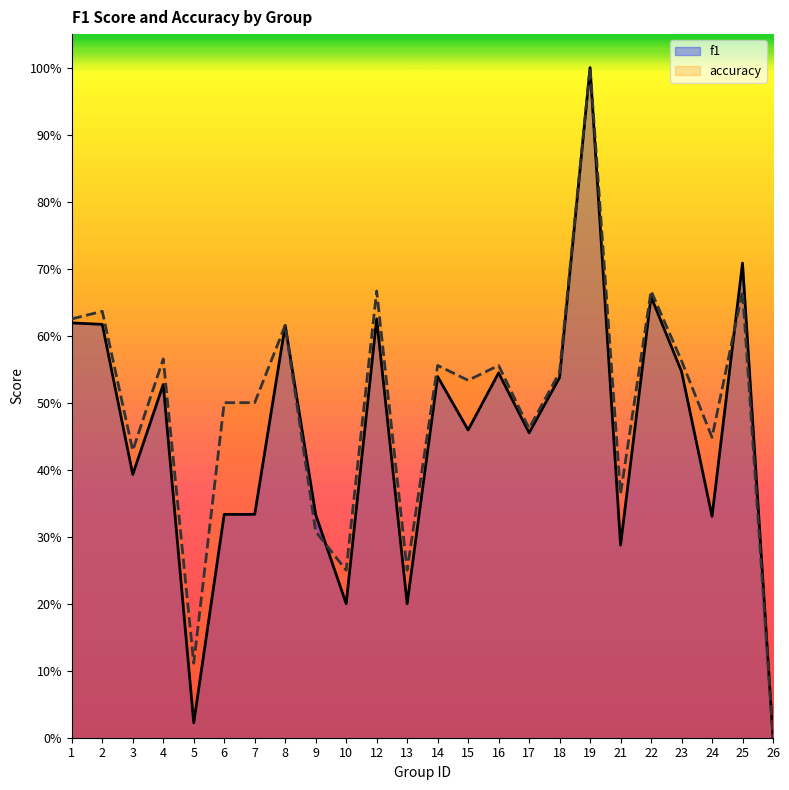

Reading right to left, what are all the values shown in this chart?

f1: 0.0	0.7	0.3	0.5	0.7	0.3	1.0	0.5	0.5	0.5	0.5	0.5	0.2	0.6	0.2	0.3	0.6	0.3	0.3	0.0	0.5	0.4	0.6	0.6
accuracy: 0.0	0.7	0.4	0.6	0.7	0.4	1.0	0.5	0.5	0.6	0.5	0.6	0.2	0.7	0.2	0.3	0.6	0.5	0.5	0.1	0.6	0.4	0.6	0.6